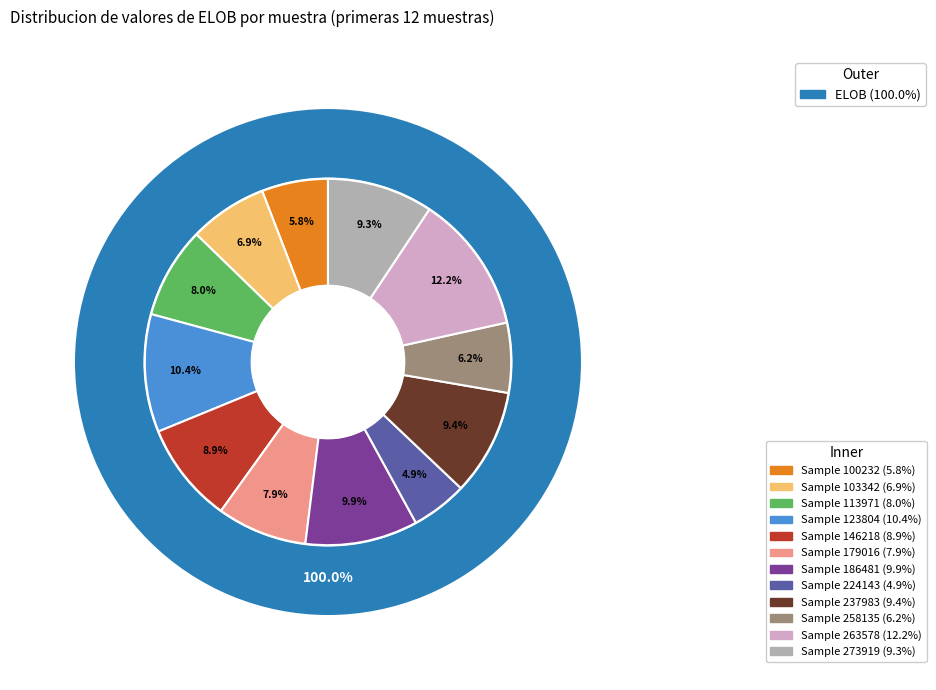

Which category has the smallest portion of the pie?

224143